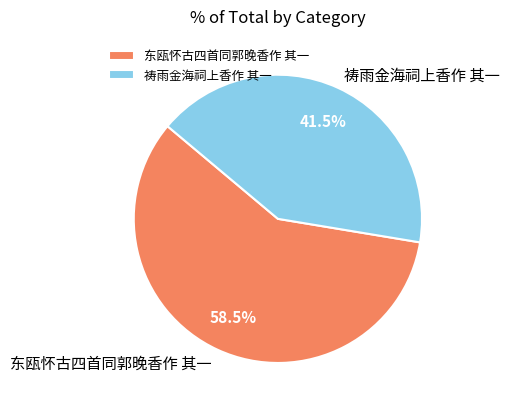

To the nearest percent, what is the average slice percentage?

50%